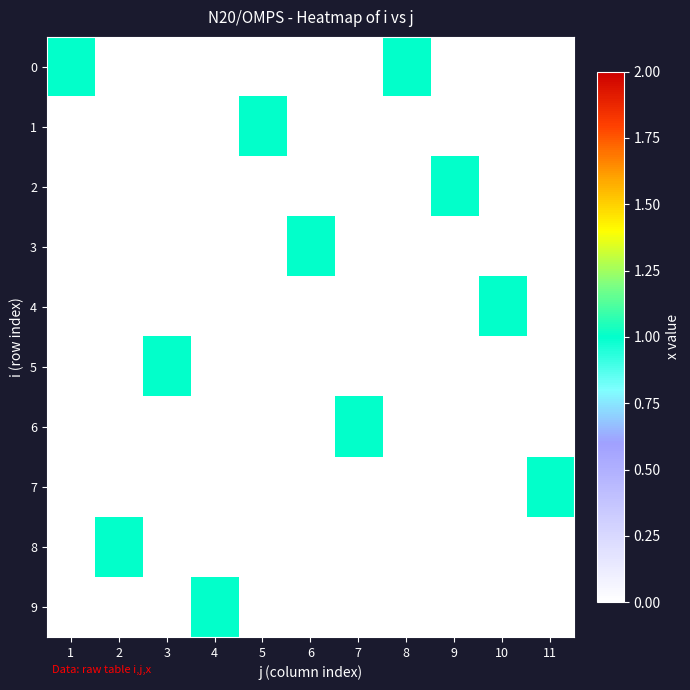

Reading left to right, what are all the values shown in this chart?

0: 1=1	2=0	3=0	4=0	5=0	6=0	7=0	8=1	9=0	10=0	11=0
1: 1=0	2=0	3=0	4=0	5=1	6=0	7=0	8=0	9=0	10=0	11=0
2: 1=0	2=0	3=0	4=0	5=0	6=0	7=0	8=0	9=1	10=0	11=0
3: 1=0	2=0	3=0	4=0	5=0	6=1	7=0	8=0	9=0	10=0	11=0
4: 1=0	2=0	3=0	4=0	5=0	6=0	7=0	8=0	9=0	10=1	11=0
5: 1=0	2=0	3=1	4=0	5=0	6=0	7=0	8=0	9=0	10=0	11=0
6: 1=0	2=0	3=0	4=0	5=0	6=0	7=1	8=0	9=0	10=0	11=0
7: 1=0	2=0	3=0	4=0	5=0	6=0	7=0	8=0	9=0	10=0	11=1
8: 1=0	2=1	3=0	4=0	5=0	6=0	7=0	8=0	9=0	10=0	11=0
9: 1=0	2=0	3=0	4=1	5=0	6=0	7=0	8=0	9=0	10=0	11=0